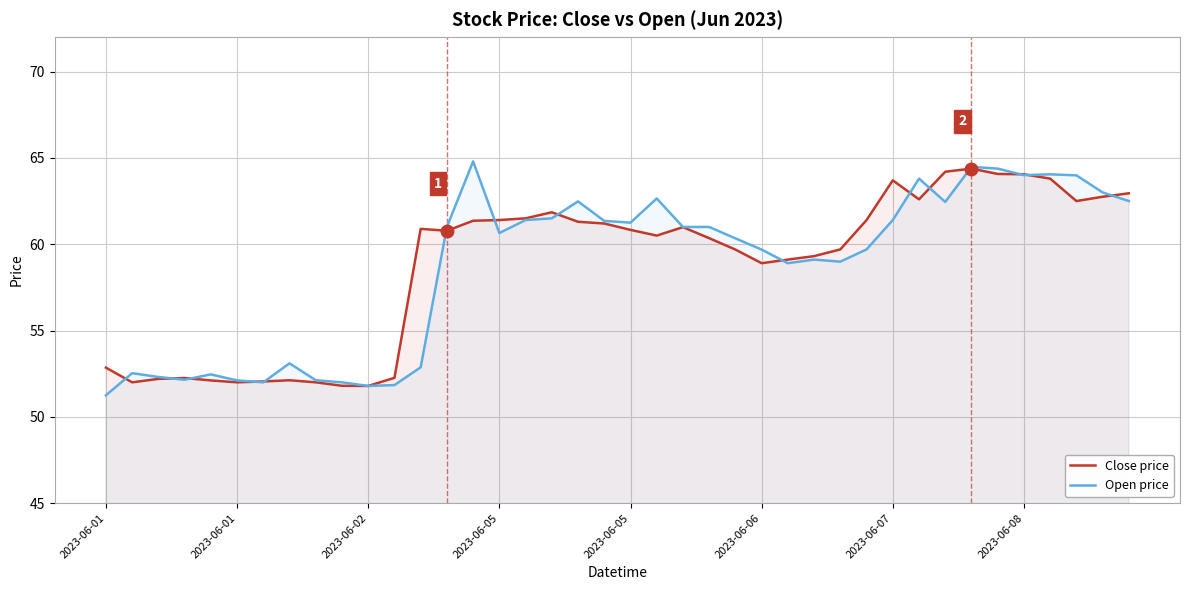

Where do Close price and Open price first cross each other?

2023-06-01 and 2023-06-01